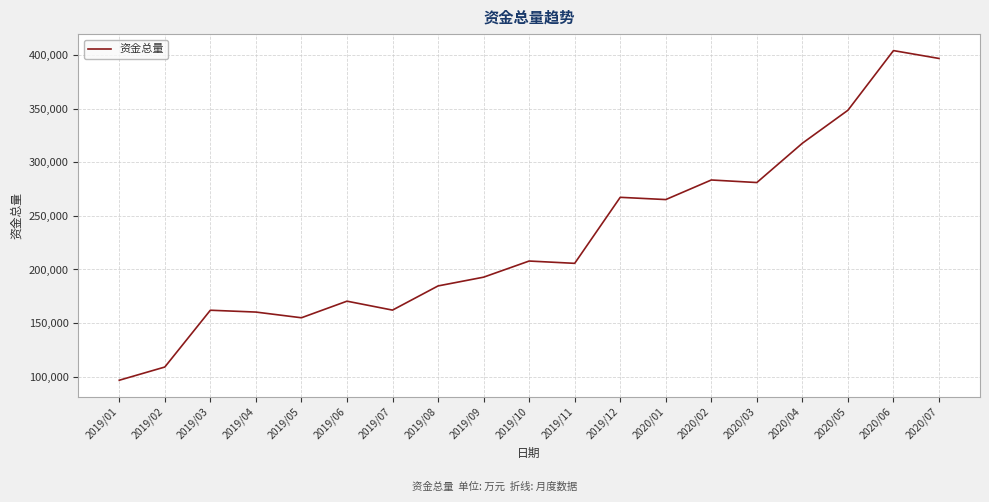

What is the greatest value displayed?

404304.7